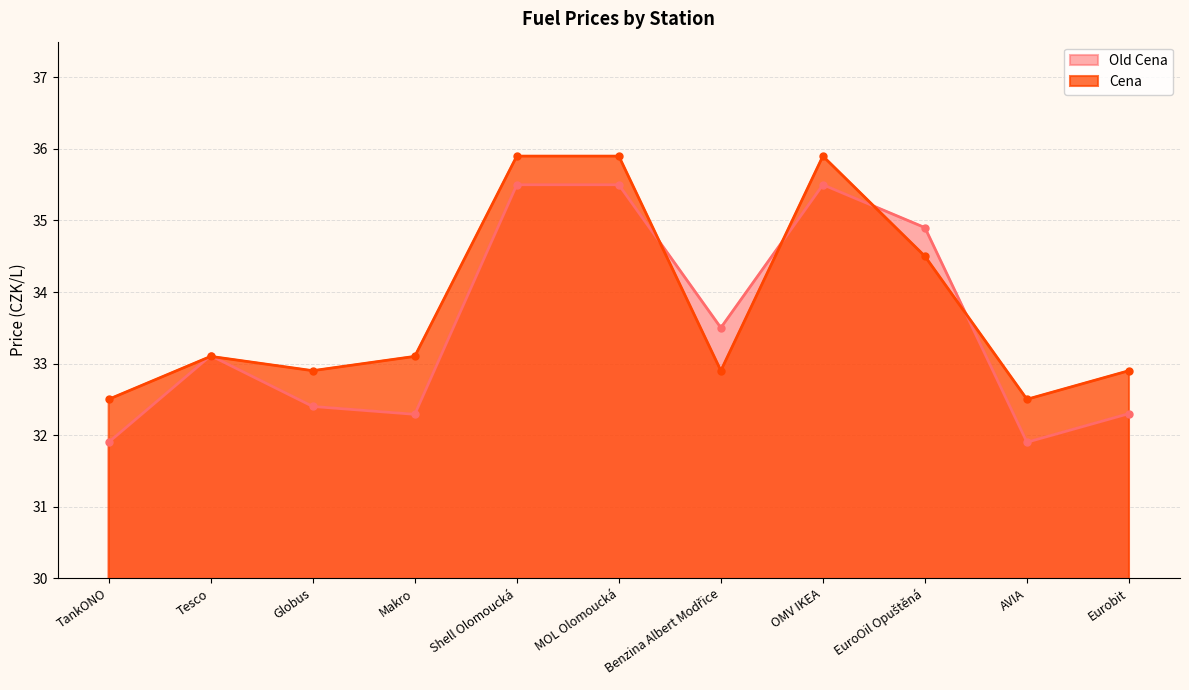

Which series has the largest range (max minus min)?

Old Cena